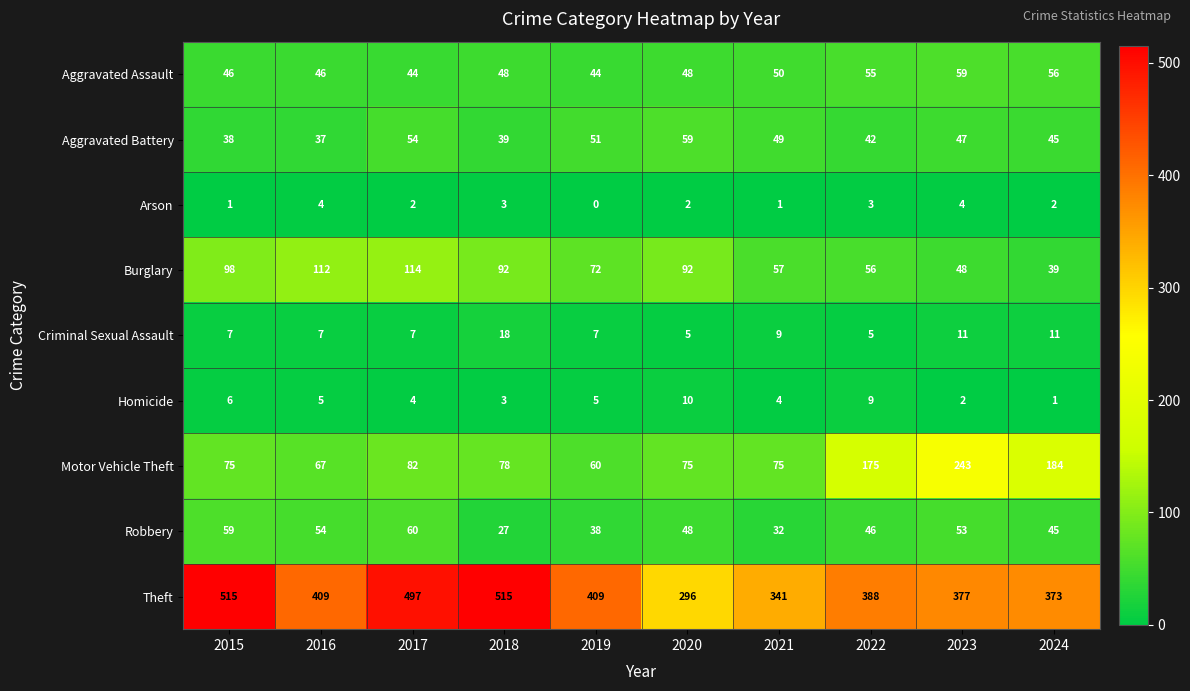

What value does the Criminal Sexual Assault series have at 2017, to the nearest 5?

5